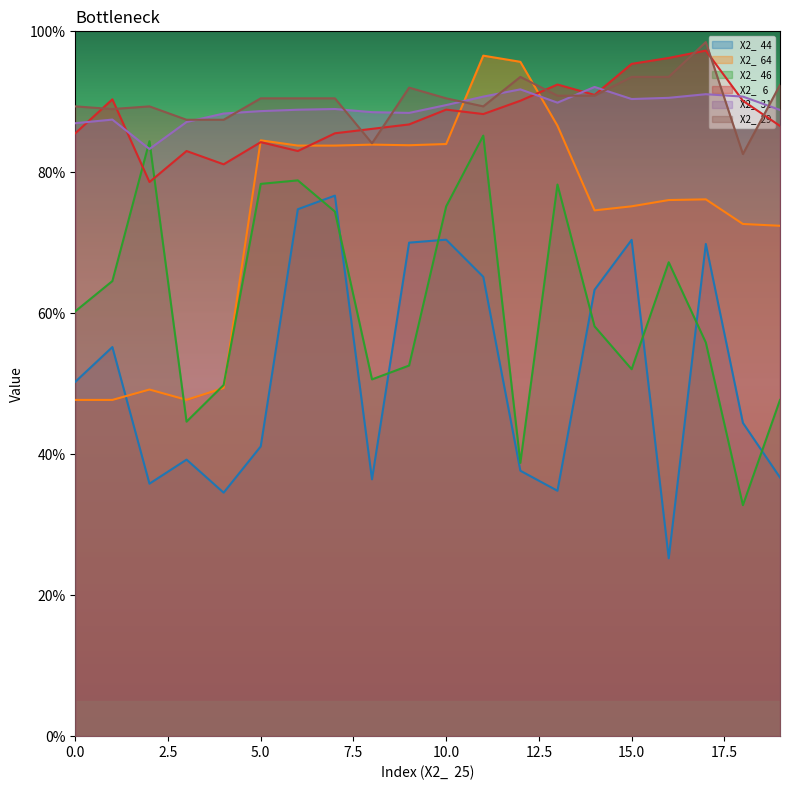

What is the total value across all series at 19?

4.2